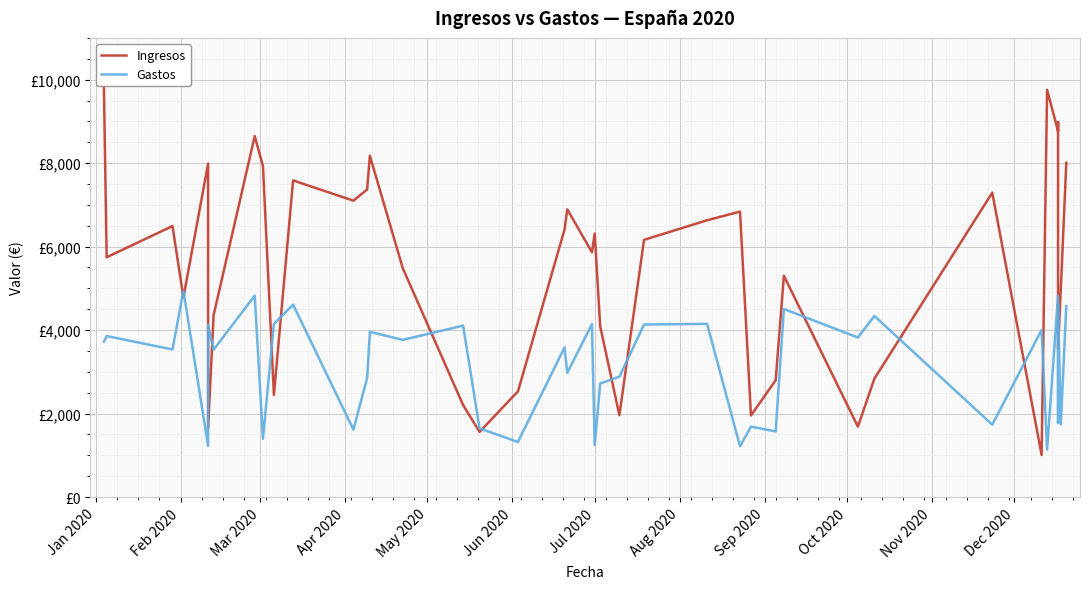

The value of Ingresos at 26 is 11082. True or false?

False